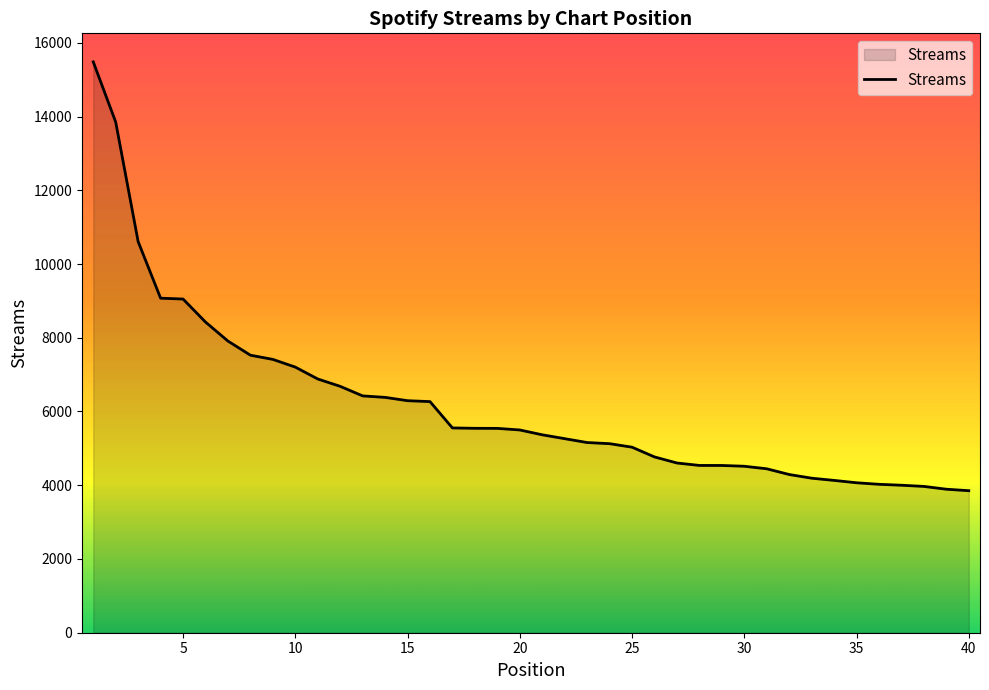

What is the average value?

6185